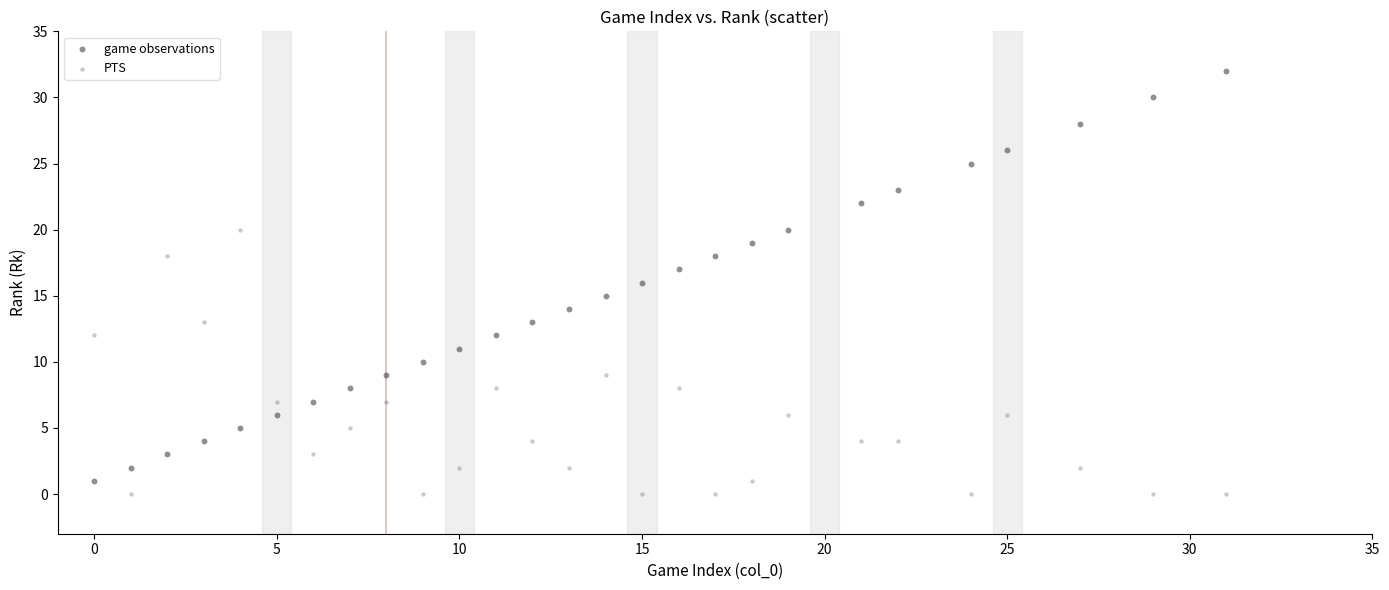

Which series has the largest Y range (max minus min)?

game observations